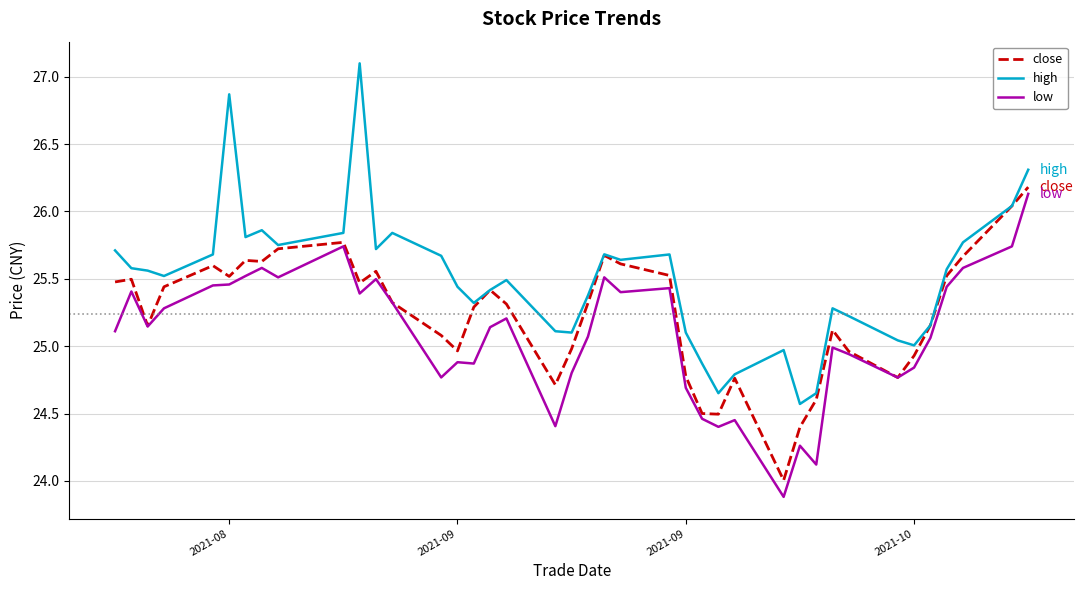

Which series has the widest spread of values?

high